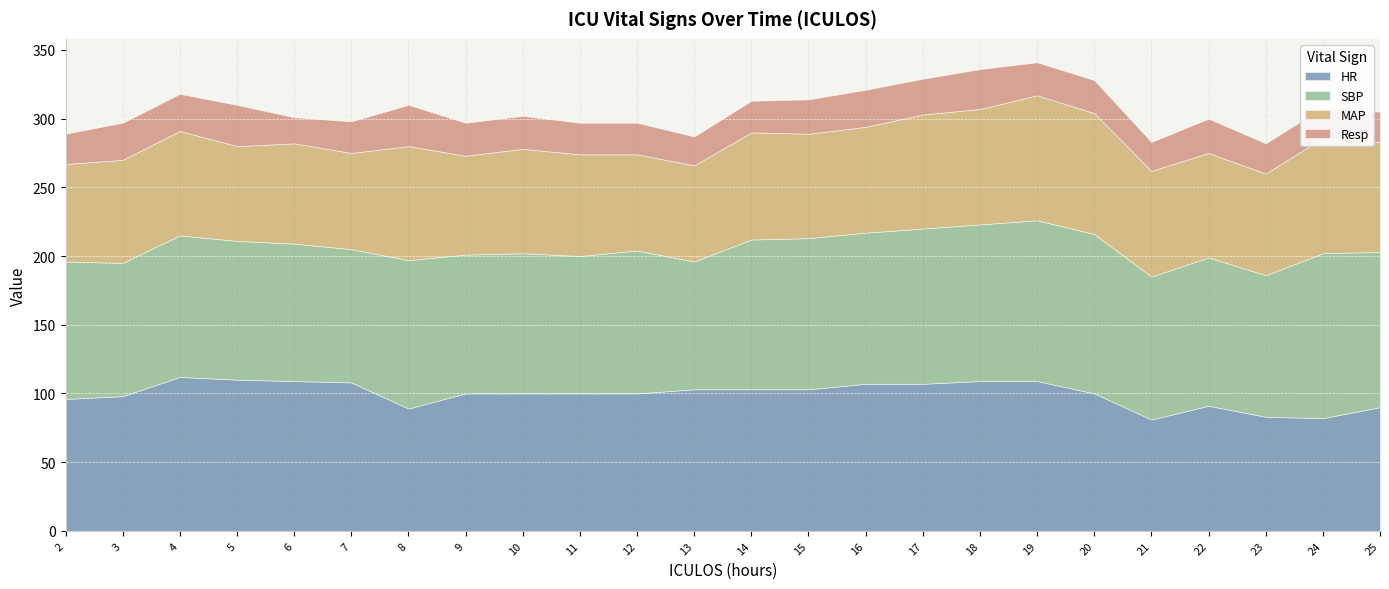

Reading left to right, transcribe all the data shown in this chart.

HR: 2=96	3=98	4=112	5=110	6=109	7=108	8=89	9=100	10=100	11=100	12=100	13=103	14=103	15=103	16=107	17=107	18=109	19=109	20=100	21=81	22=91	23=83	24=82	25=90
SBP: 2=100	3=97	4=103	5=101	6=100	7=97	8=108	9=101	10=102	11=100	12=104	13=93	14=109	15=110	16=110	17=113	18=114	19=117	20=116	21=104	22=108	23=103	24=120	25=113
MAP: 2=71	3=75	4=76	5=69	6=73	7=70	8=83	9=72	10=76	11=74	12=70	13=70	14=78	15=76	16=77	17=83	18=84	19=91	20=88	21=77	22=76	23=74	24=84	25=80
Resp: 2=22	3=27	4=27	5=30	6=19	7=23	8=30	9=24	10=24	11=23	12=23	13=21	14=23	15=25	16=27	17=26	18=29	19=24	20=24	21=21	22=25	23=22	24=22	25=22